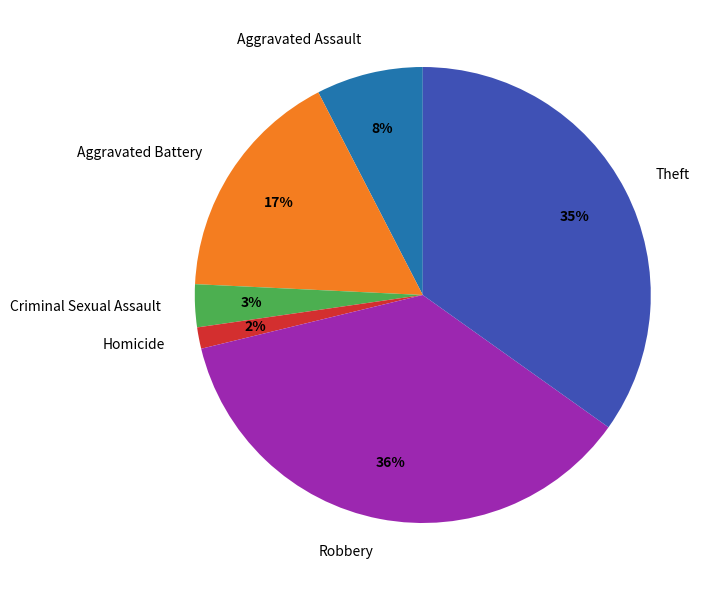

Between Robbery and Aggravated Battery, which is larger?

Robbery